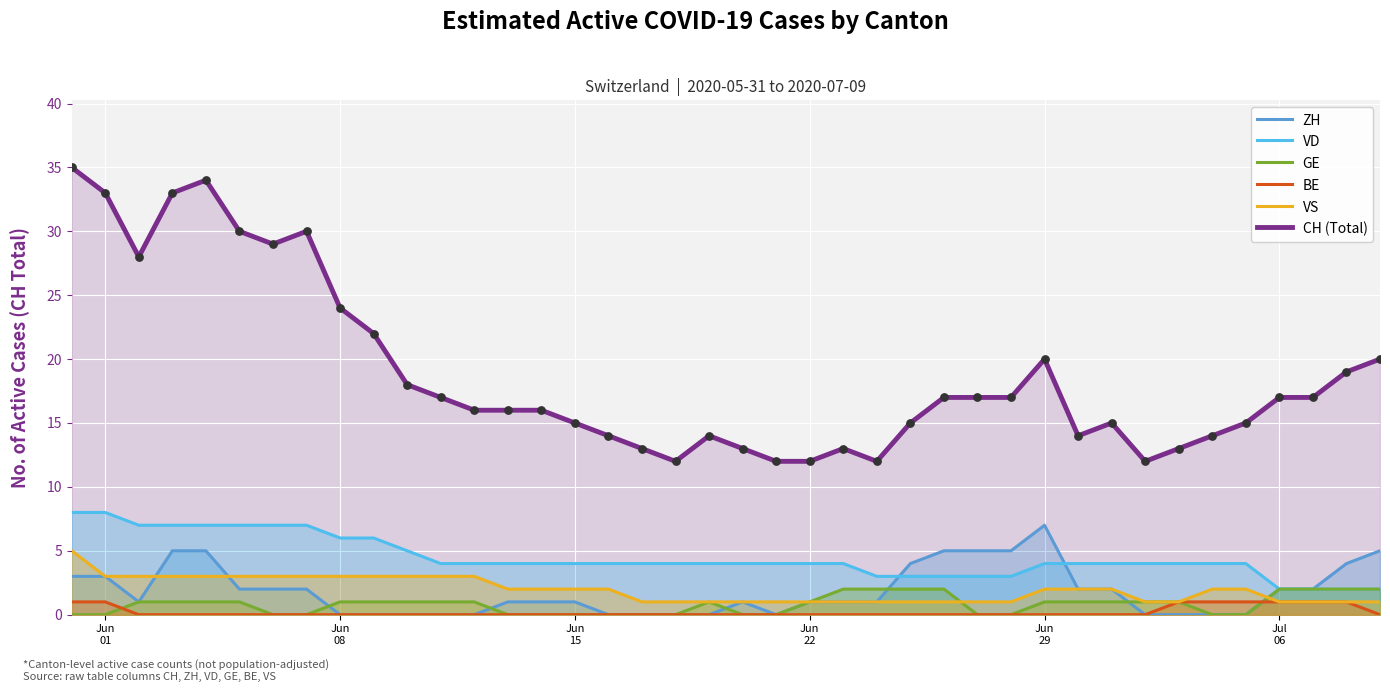

Which series has the largest total across all categories?

CH (Total)